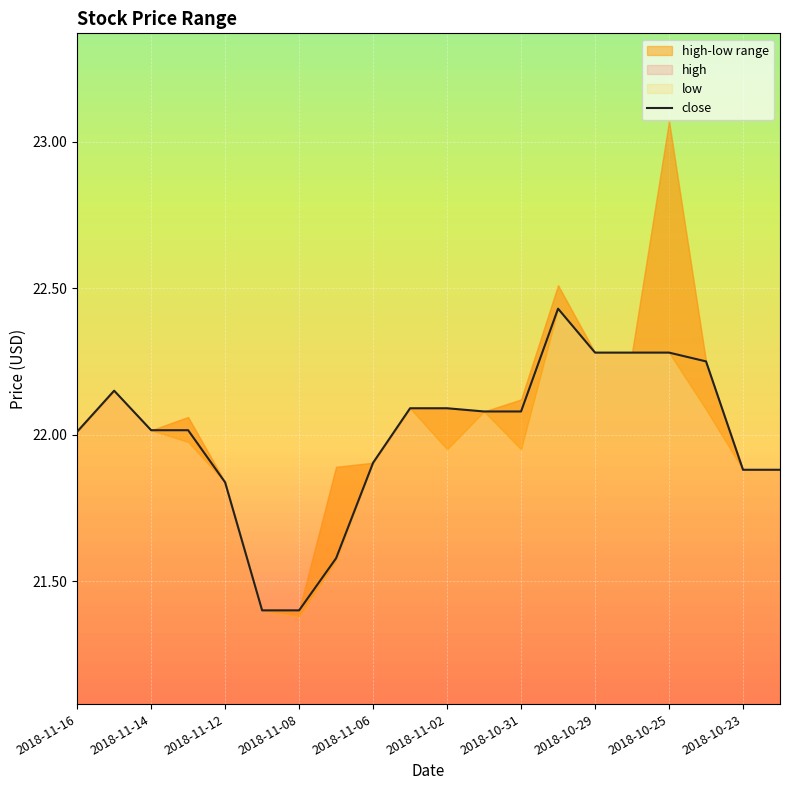

Reading left to right, what are all the values shown in this chart?

22.0	22.1	22.0	22.0	21.8	21.4	21.4	21.6	21.9	22.1	22.1	22.1	22.1	22.4	22.3	22.3	22.3	22.2	21.9	21.9